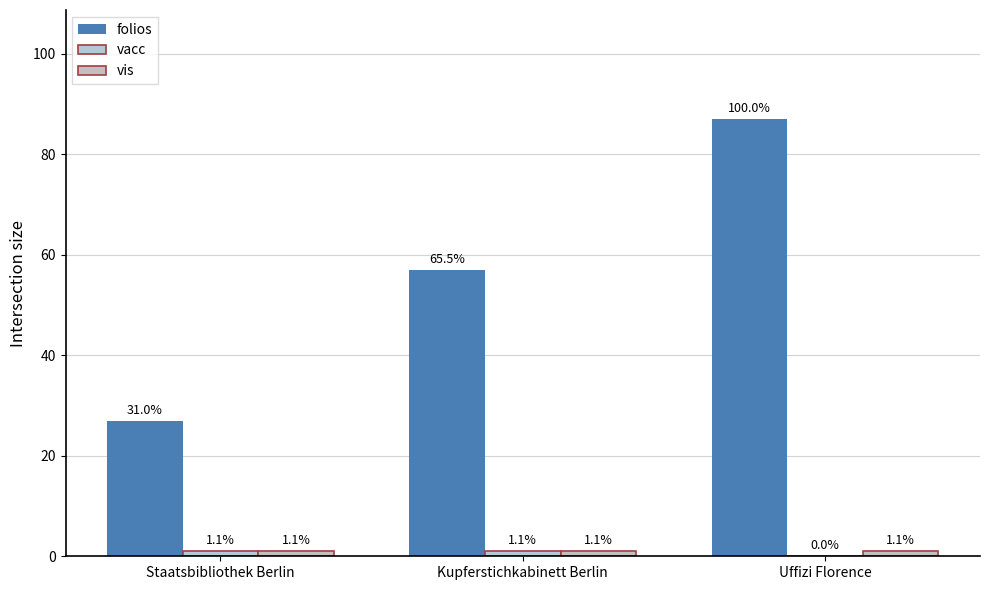

What is the sum of all folios values?

171